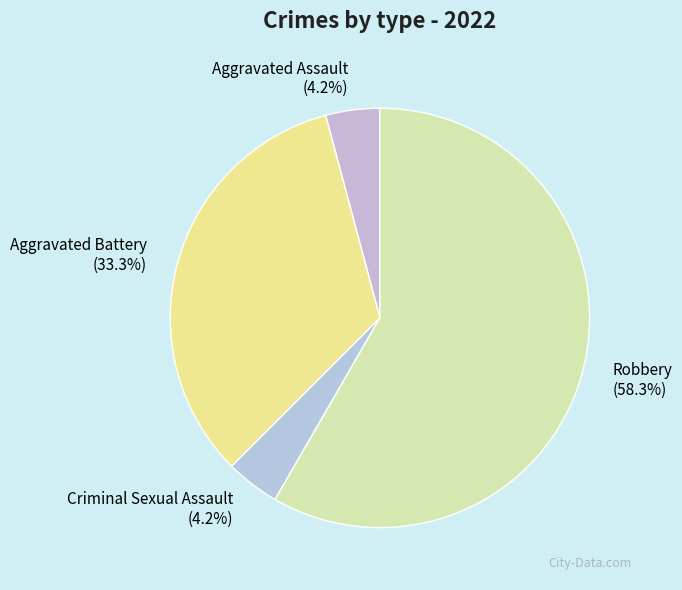

Which category has the biggest portion of the pie?

Robbery